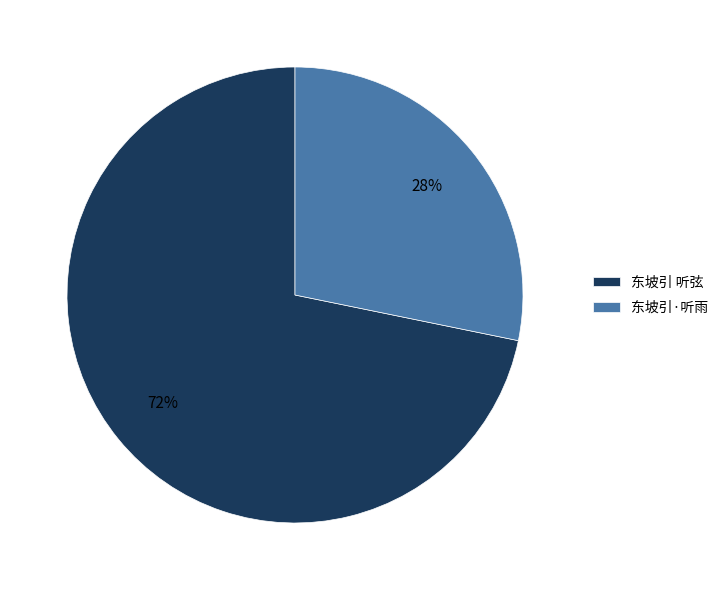

Which category has the smallest portion of the pie?

东坡引·听雨